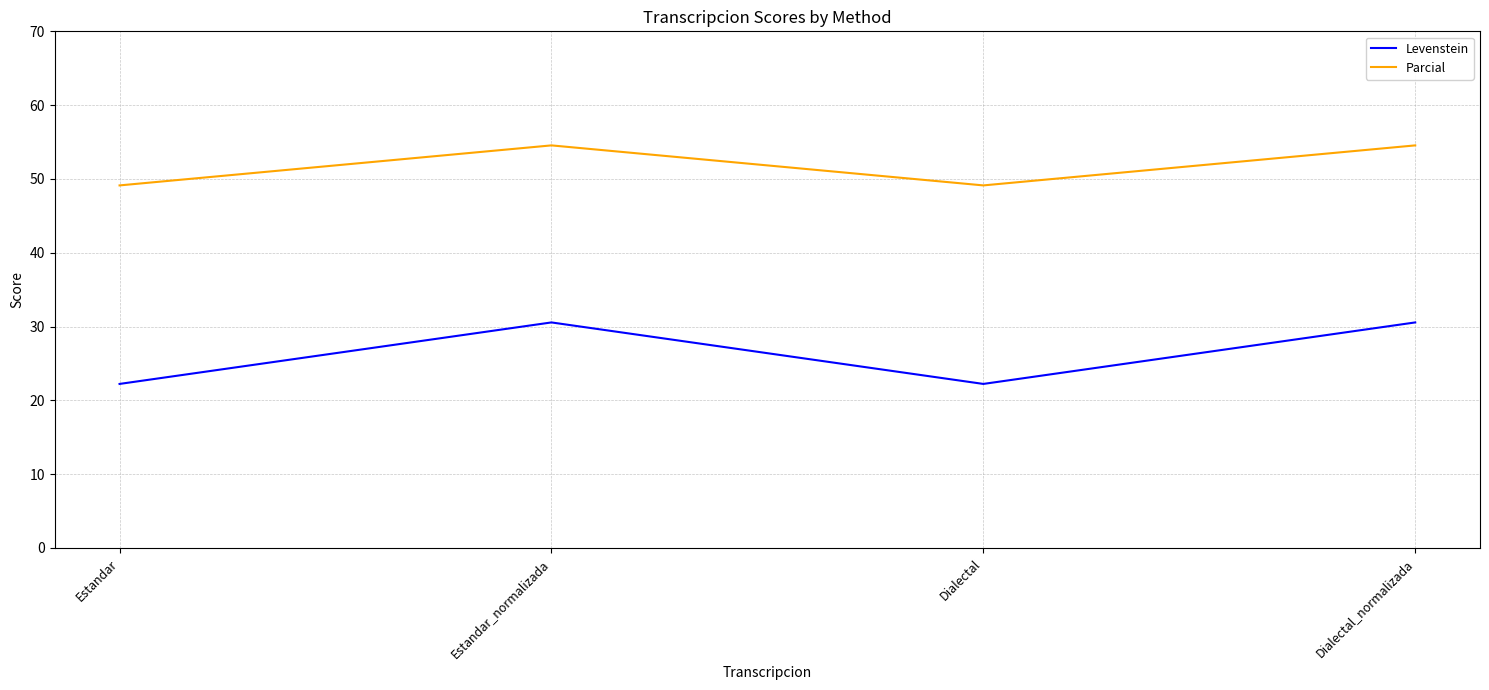

Reading right to left, extract all data points from this chart.

Levenstein: Dialectal_normalizada=30.6	Dialectal=22.2	Estandar_normalizada=30.6	Estandar=22.2
Parcial: Dialectal_normalizada=54.5	Dialectal=49.1	Estandar_normalizada=54.5	Estandar=49.1